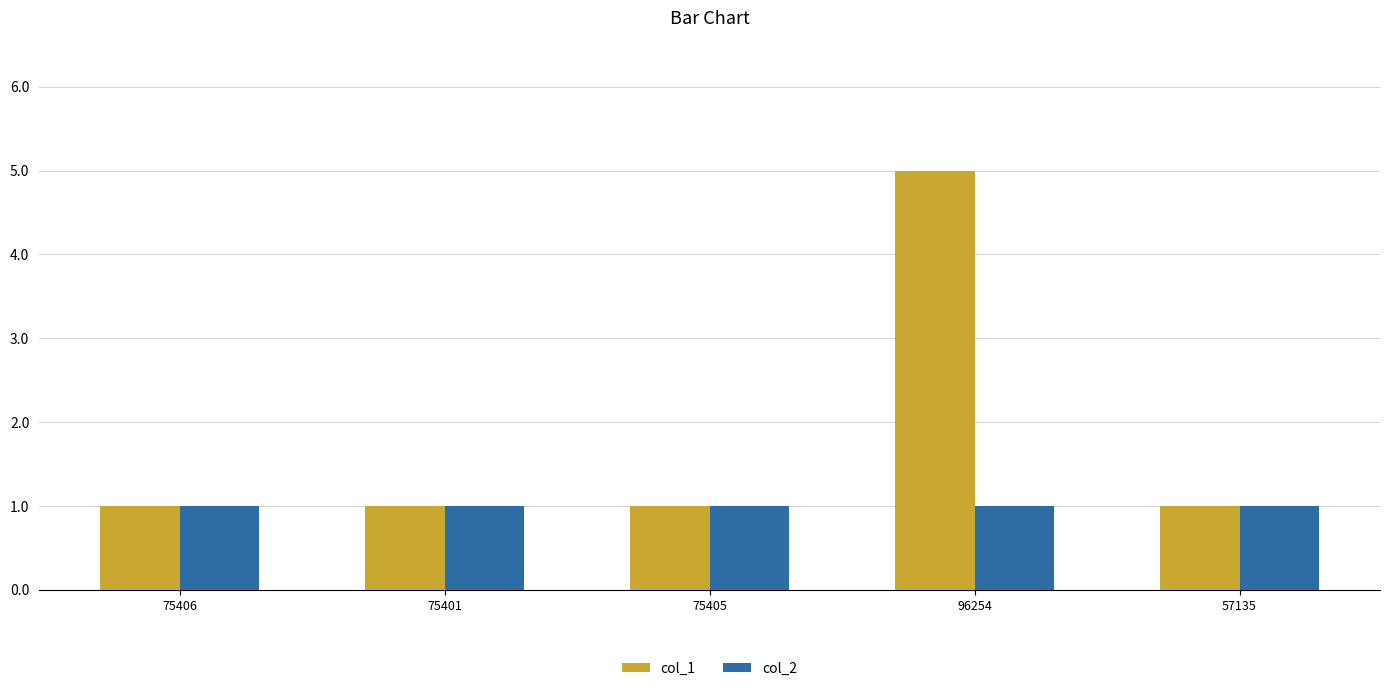

Are the bars grouped side by side (vs. stacked)?

Yes